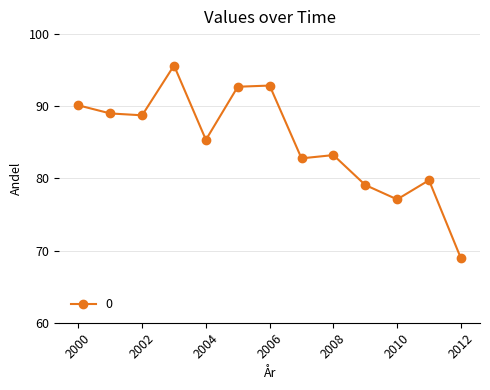

What is the value of the 1st point from the left?

90.1